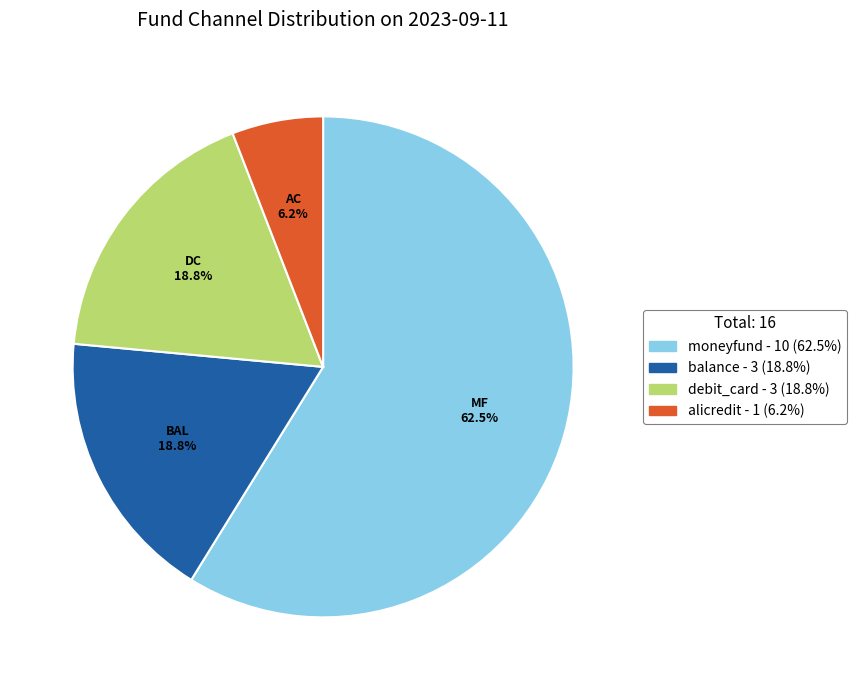

Which category has the smallest portion of the pie?

alicredit